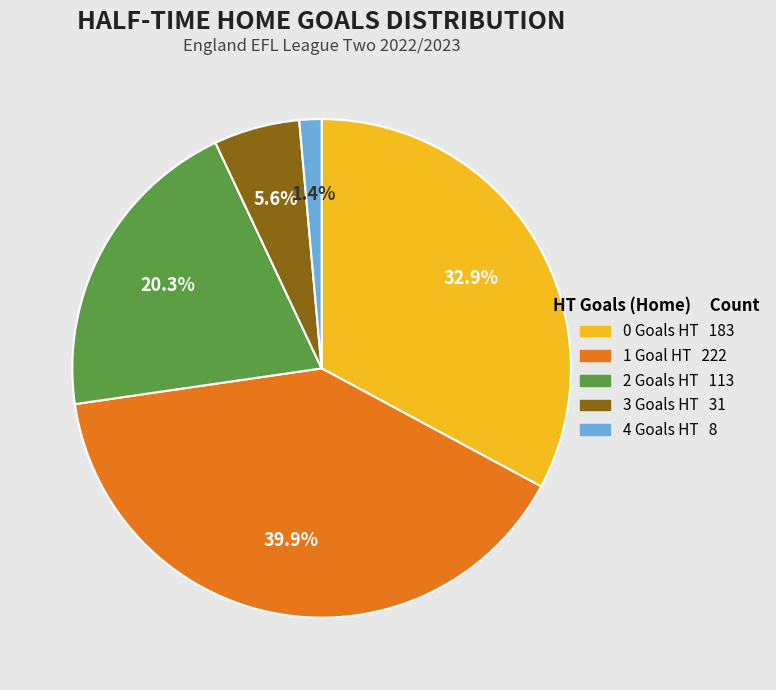

What percentage do 4 and 3 together represent?

7.0%